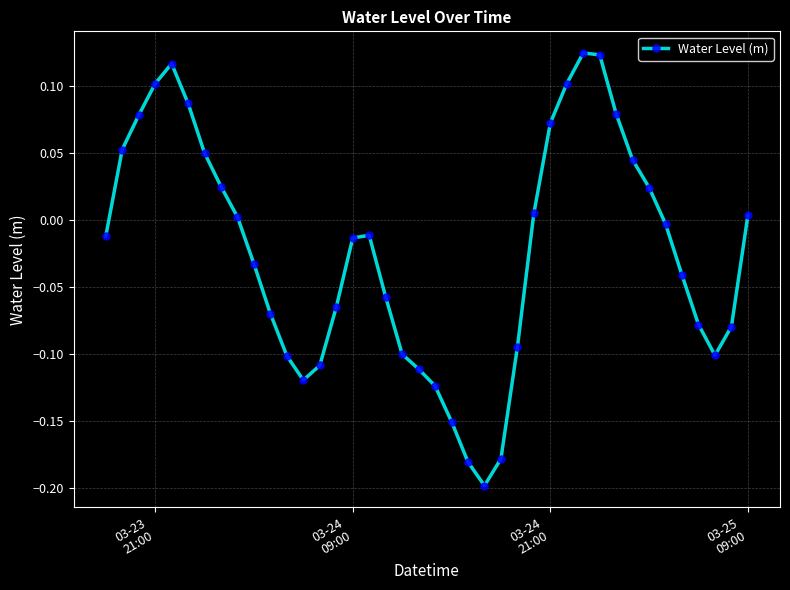

How many positive values are there?

17